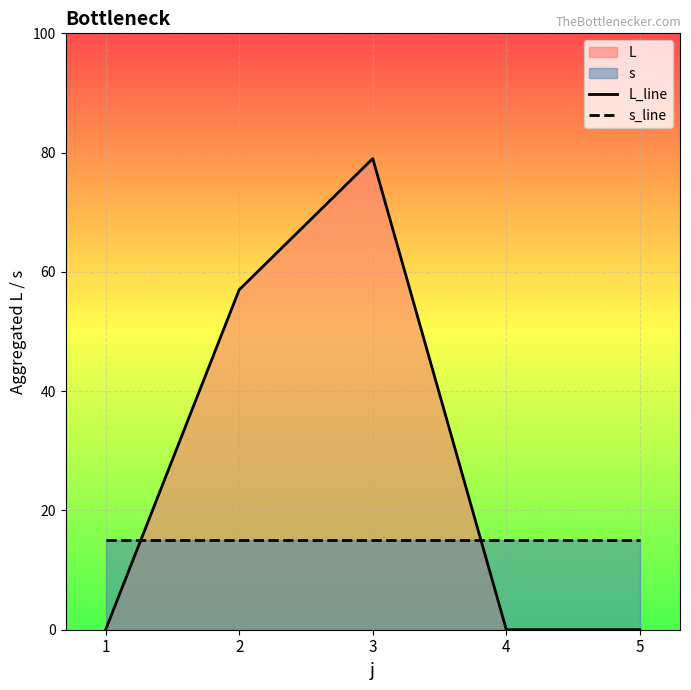

At how many categories does at least one series exceed 64?

1